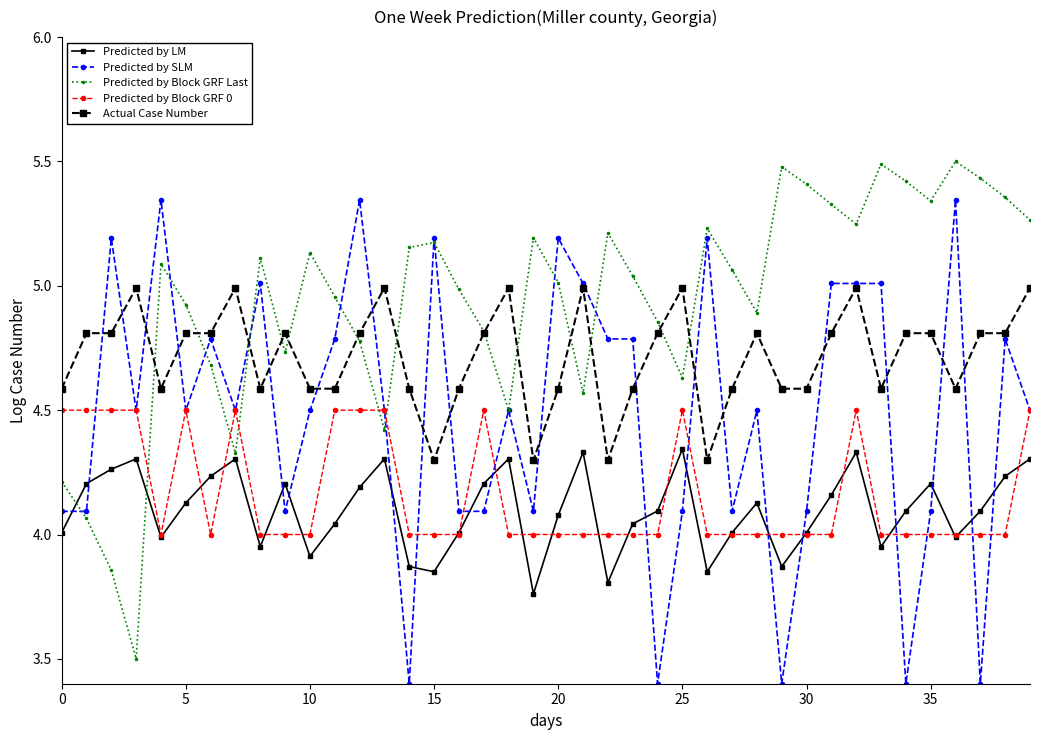

True or false: Actual Case Number has more than 1 interior local peaks.

True